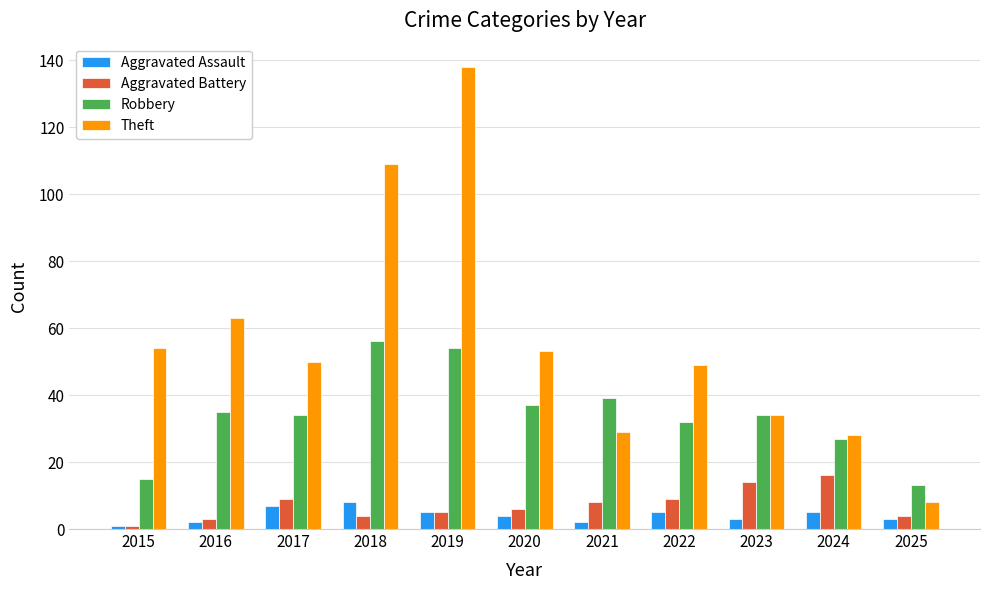

What are all the series names shown in the legend?

Aggravated Assault, Aggravated Battery, Robbery, Theft